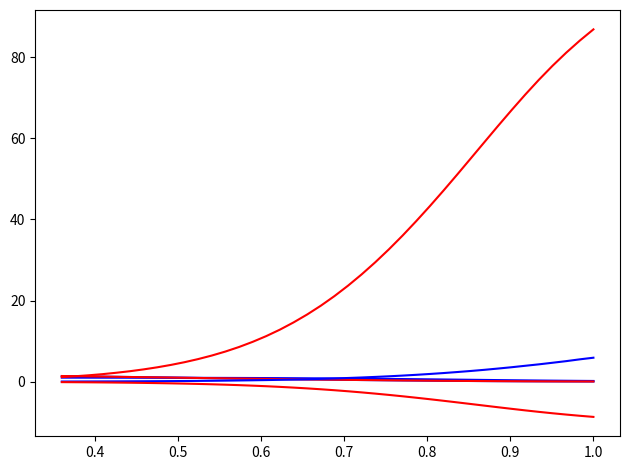

Count the number of categories in the chart.

40